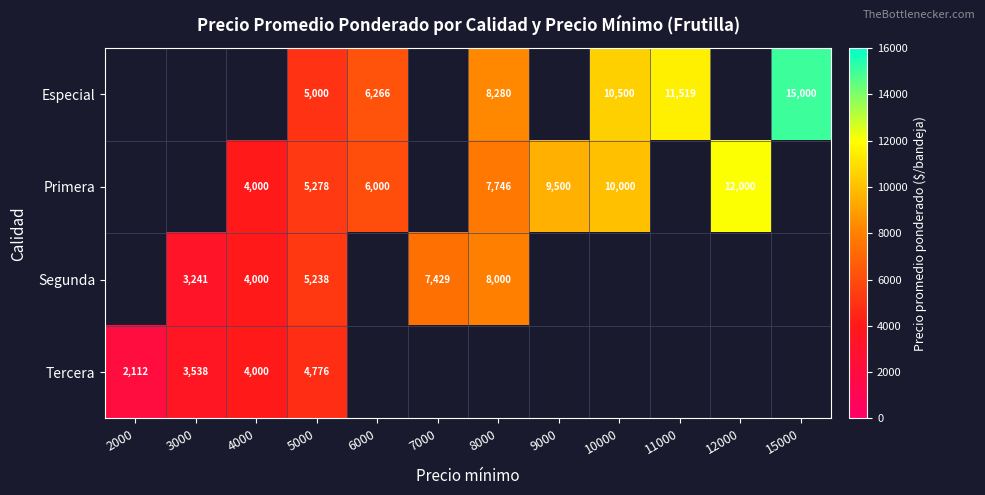

What is the difference between the Primera values at 9000 and 10000?

500